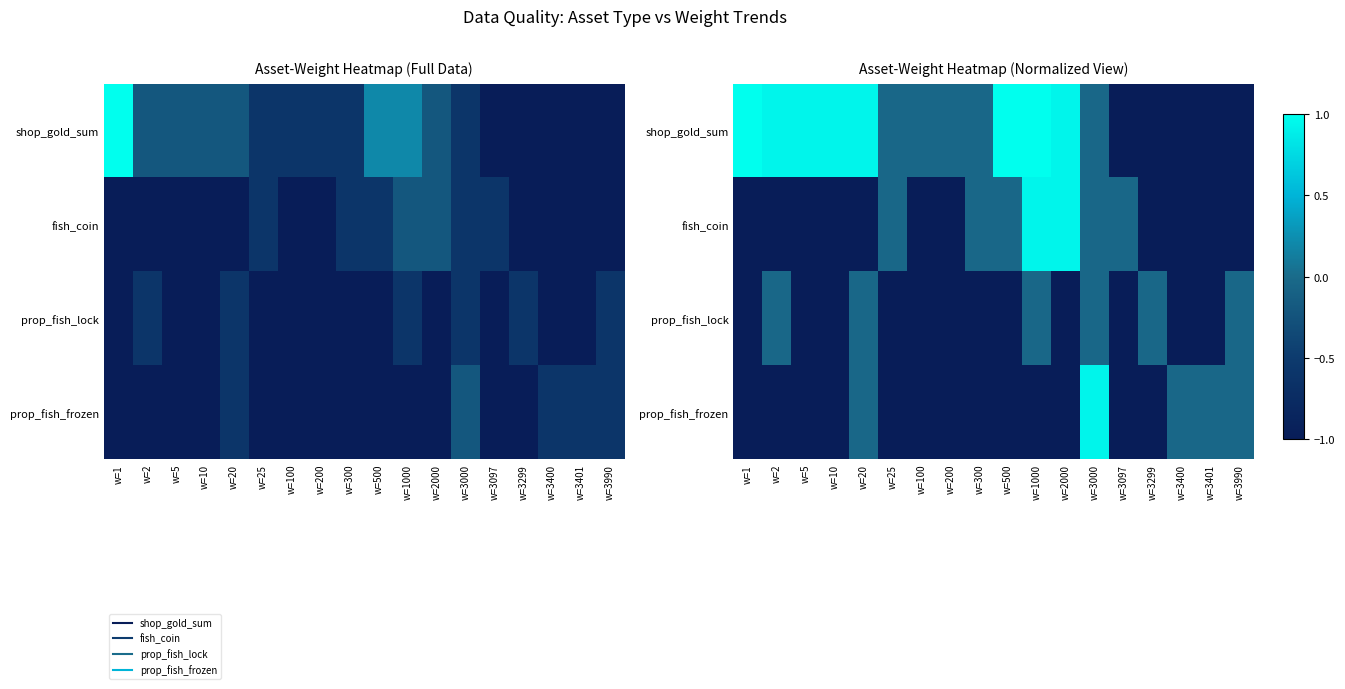

What is the difference between the highest and lowest values at w=10?

1.4